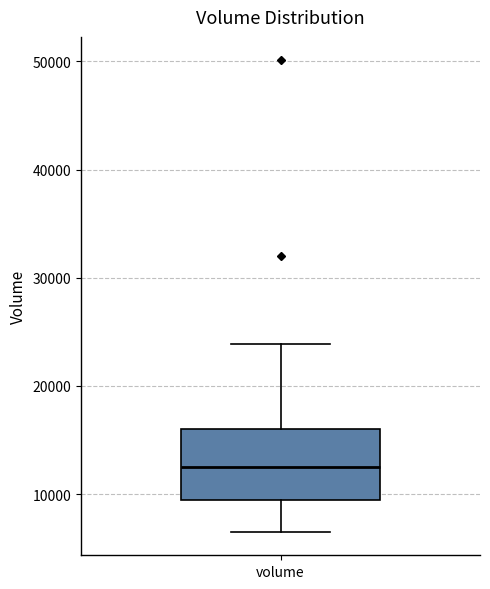

Read this box plot against the y-axis: the position of the median line, the range covered by the box, and the ends of both whiskers. The values are not printed on the chart, so give them approximately, as read against the axis.

median 13000, box 9000 to 16000, whiskers 7000 to 24000